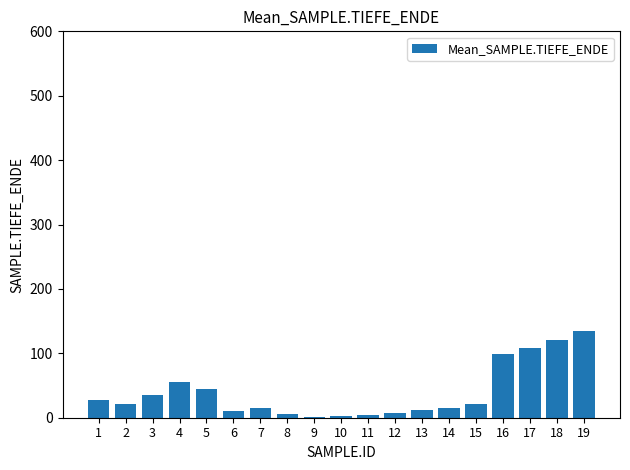

What is the greatest value displayed?

135